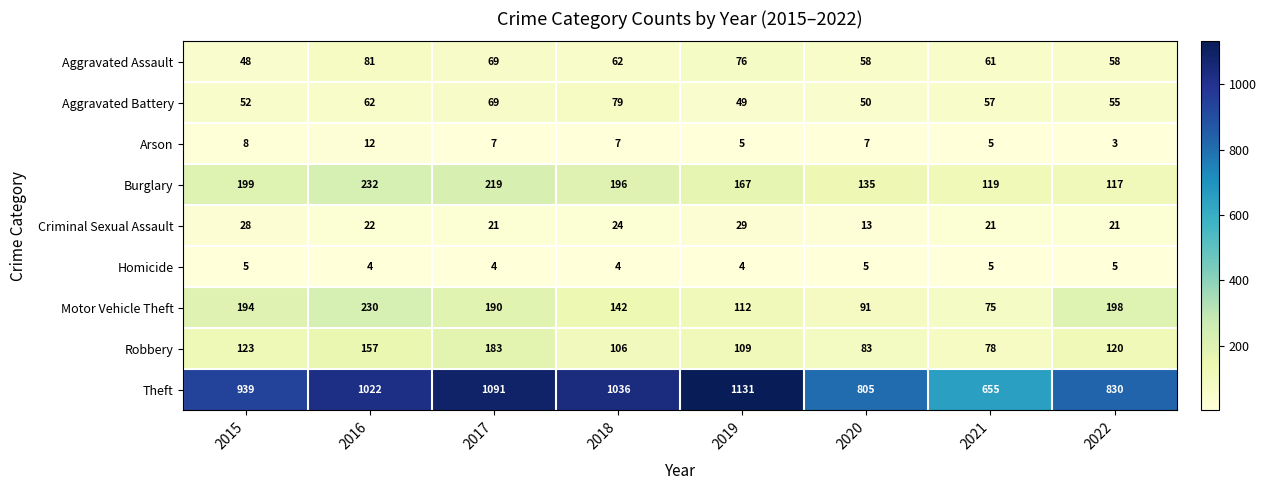

At how many categories does at least one series exceed 745?

7